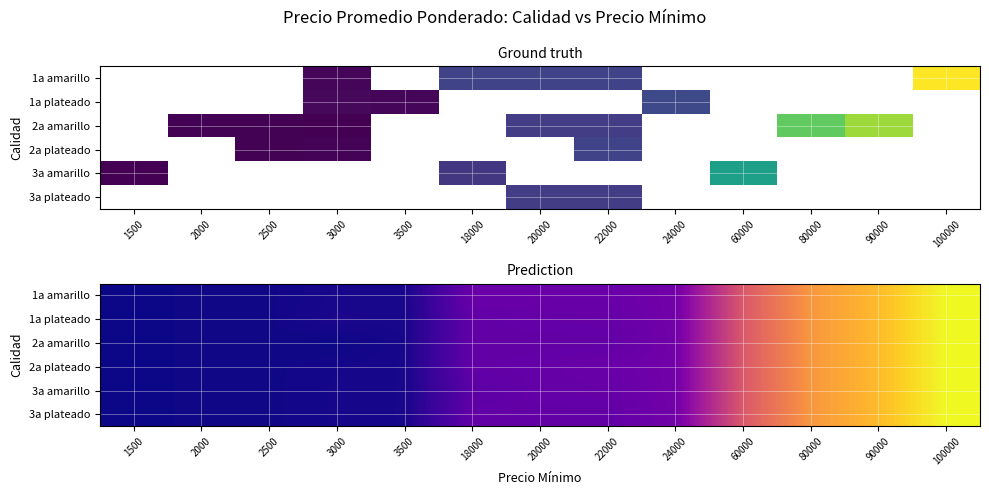

At 22000, list the series in order from smallest to largest.

2a amarillo, 3a plateado, 1a plateado, 3a amarillo, 2a plateado, 1a amarillo